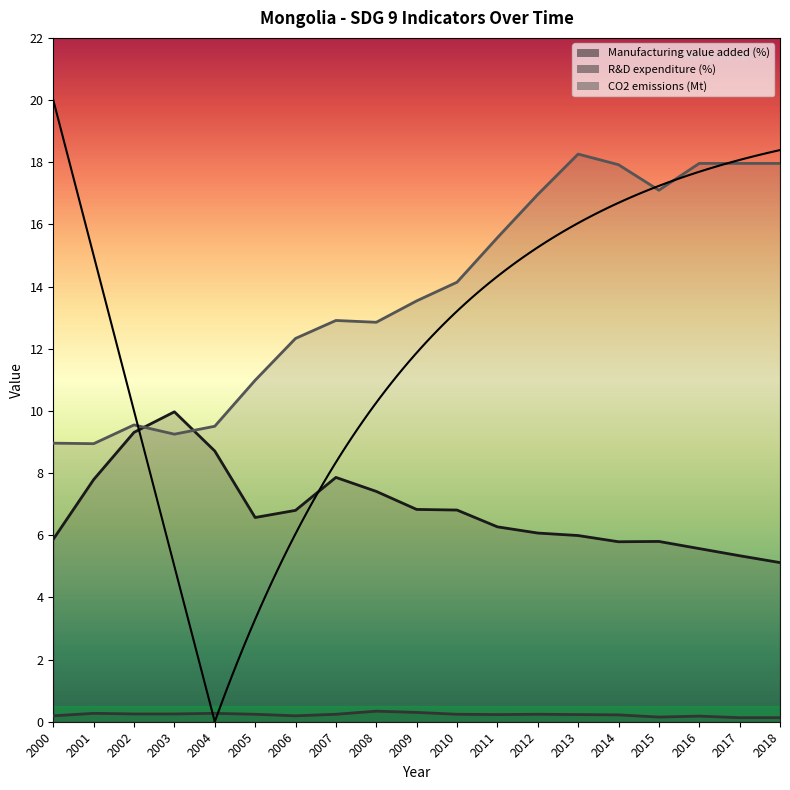

Which series has the widest spread of values?

CO2 emissions (Mt)